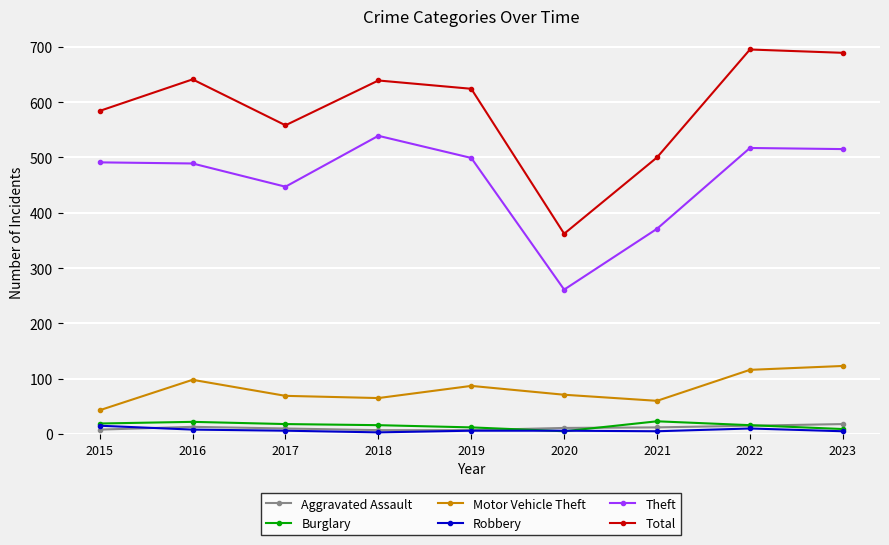

What are all the series names shown in the legend?

Aggravated Assault, Burglary, Motor Vehicle Theft, Robbery, Theft, Total